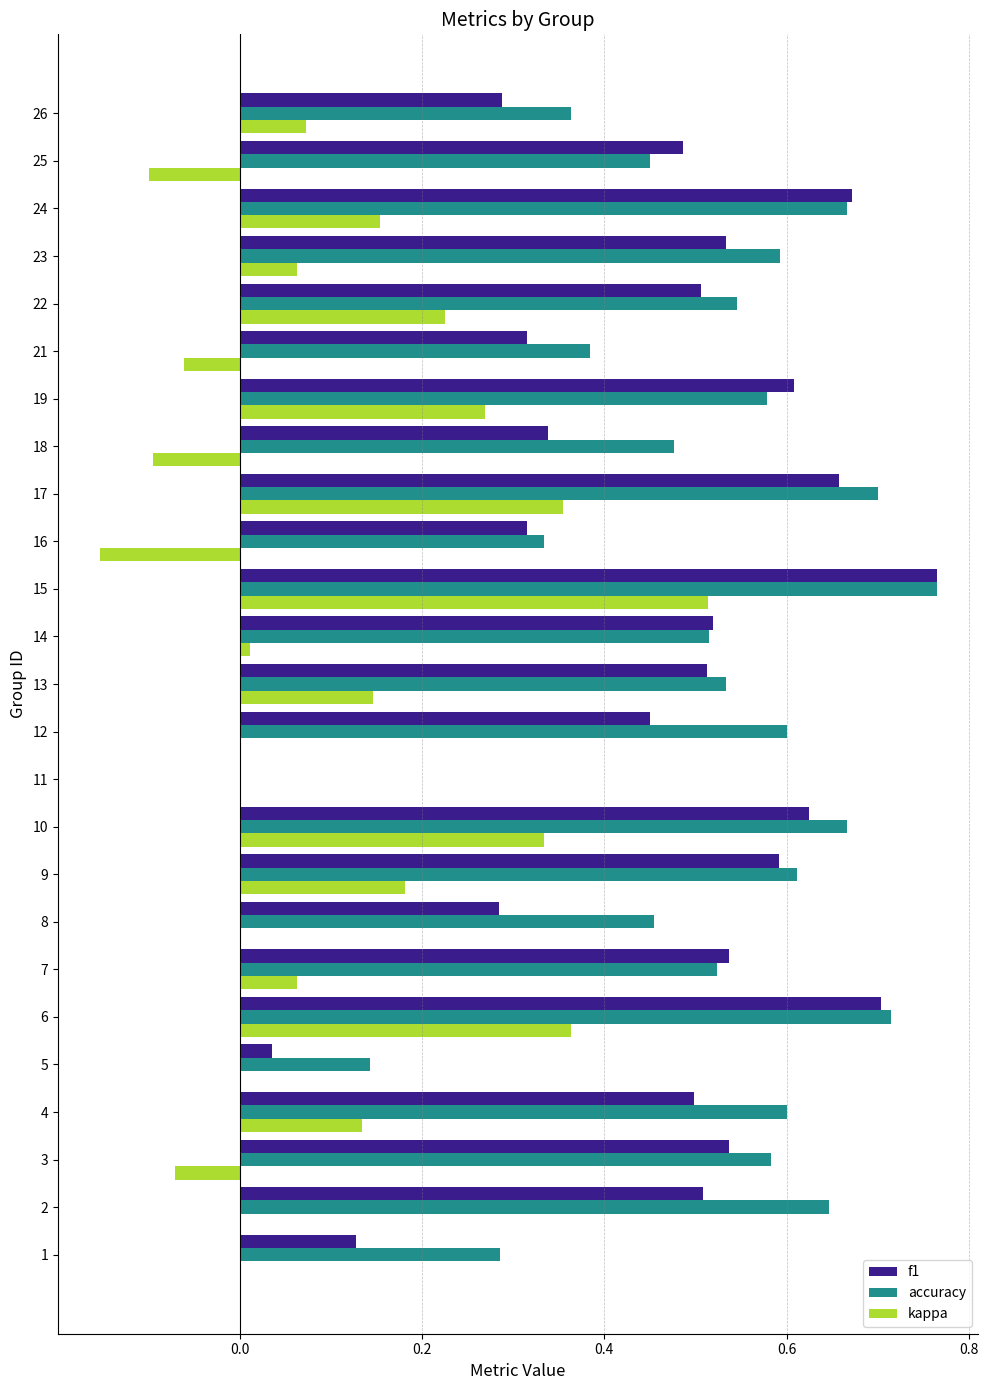

Which category has the highest value in the kappa series?

15